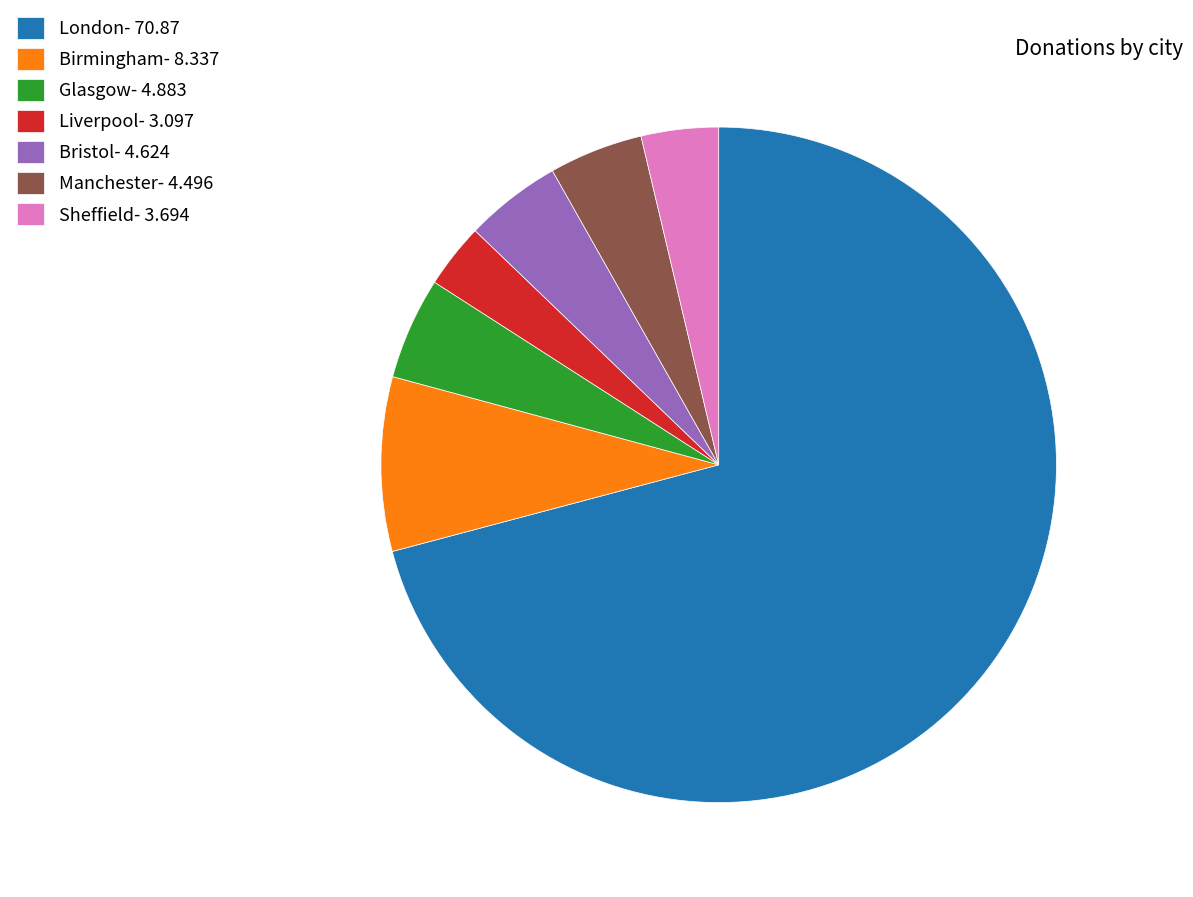

Is there a majority slice in this chart?

Yes